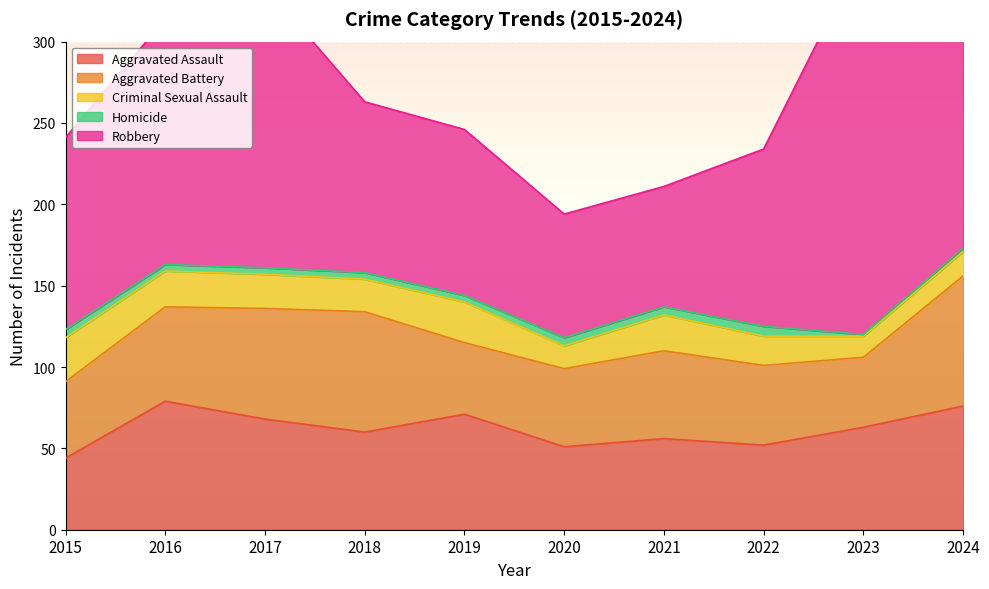

Is it true that Criminal Sexual Assault equals 14 at 2020?

True